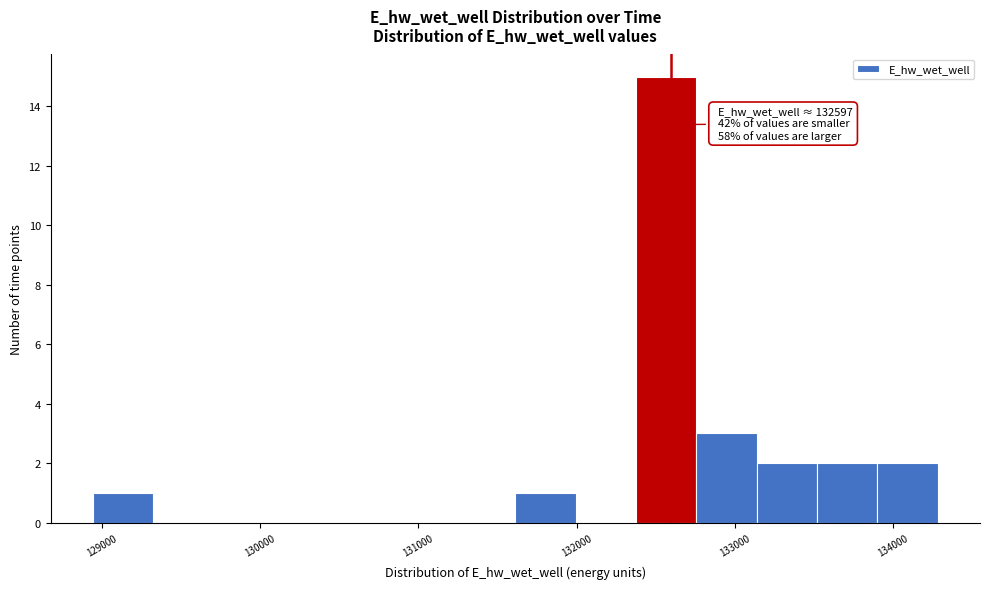

Read against the x-axis, roughly where is the centre of the tallest bar?

132600